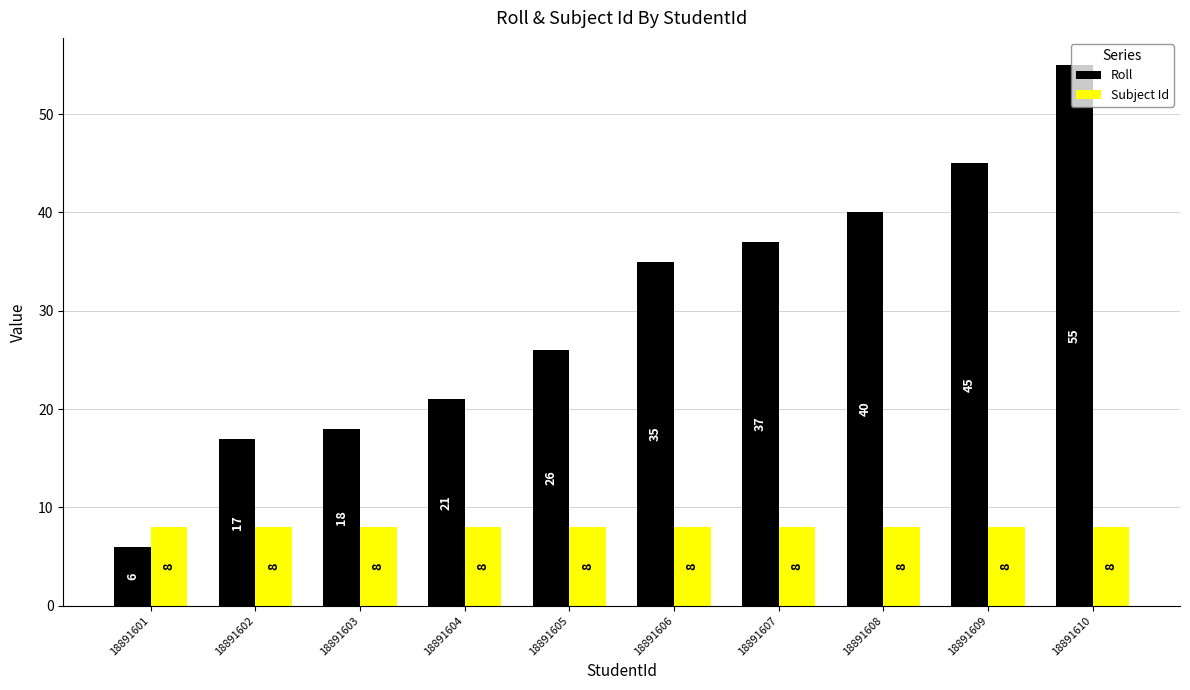

Which series has the widest spread of values?

Roll